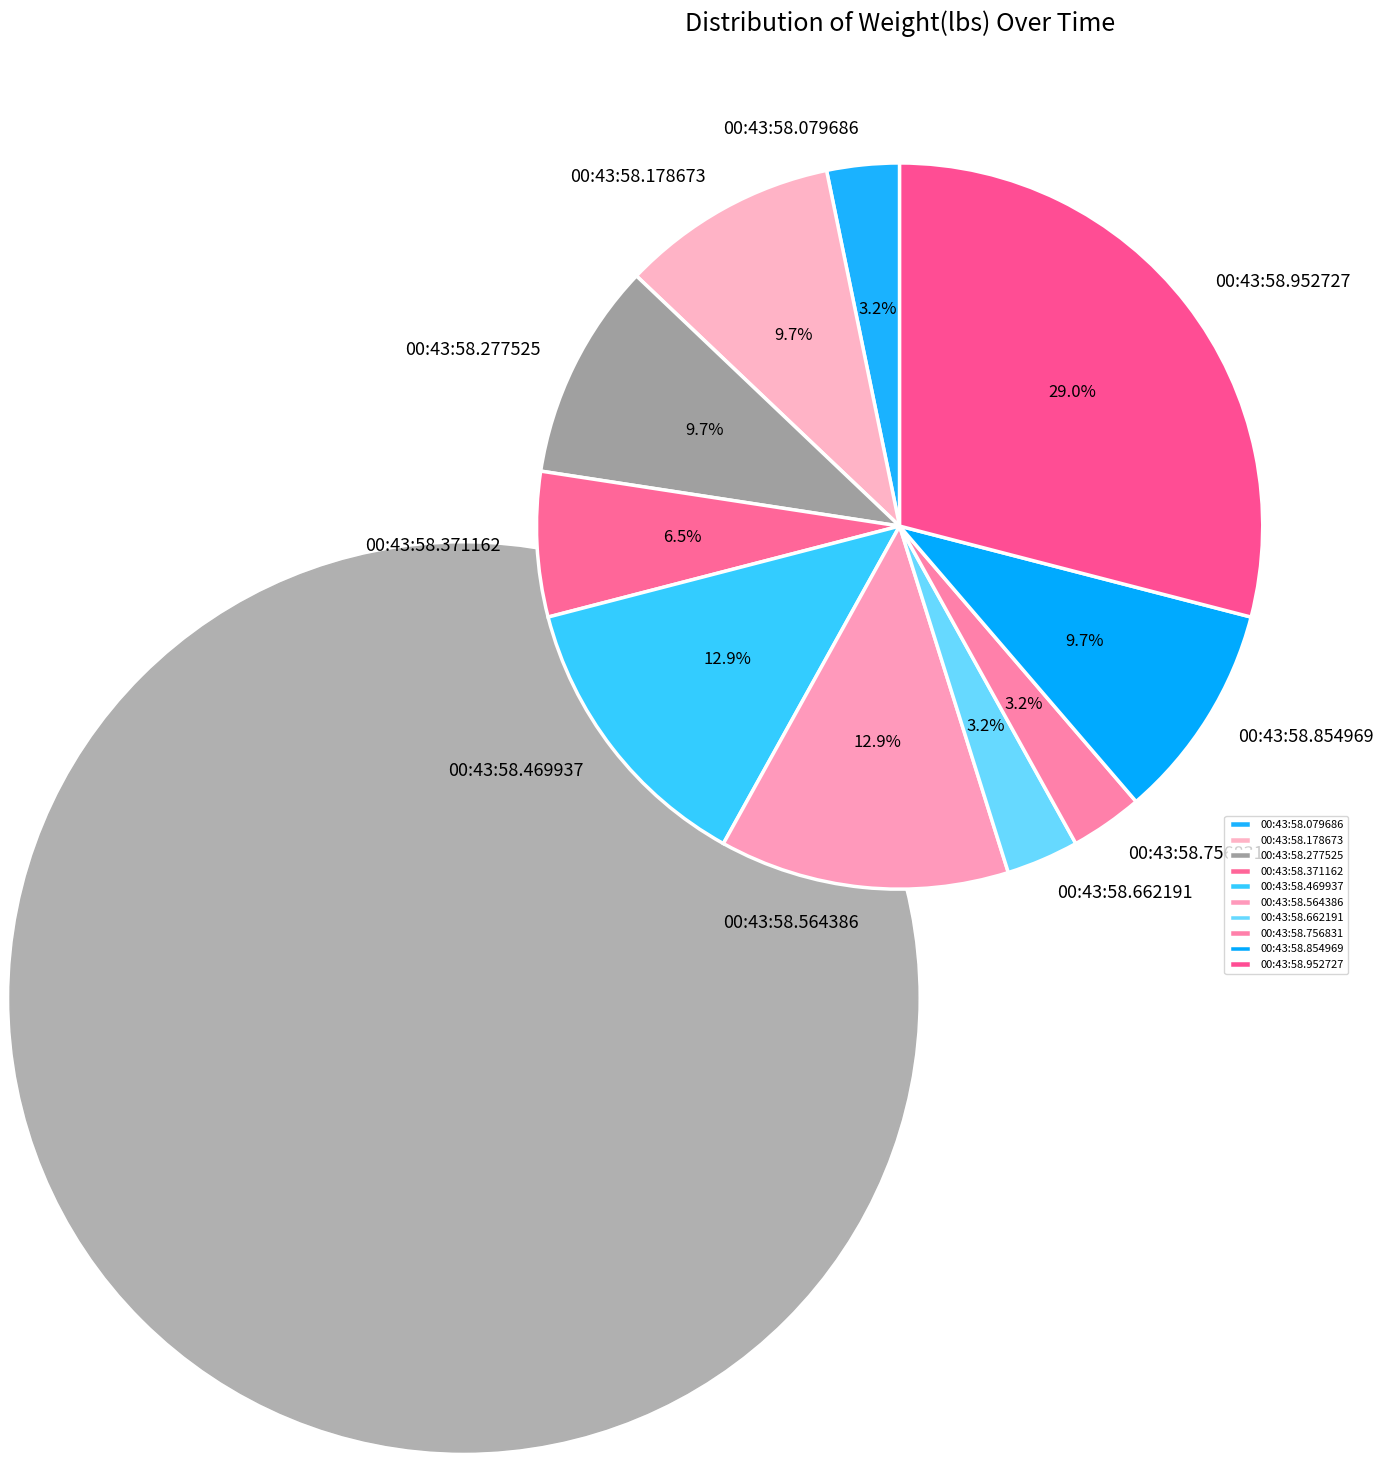

Is there a majority slice in this chart?

No